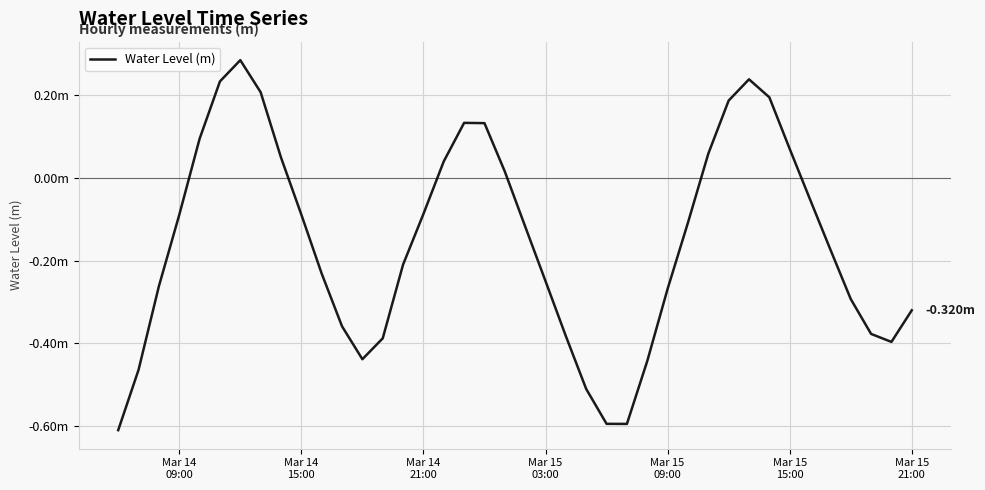

Does the chart have visible grid lines?

Yes